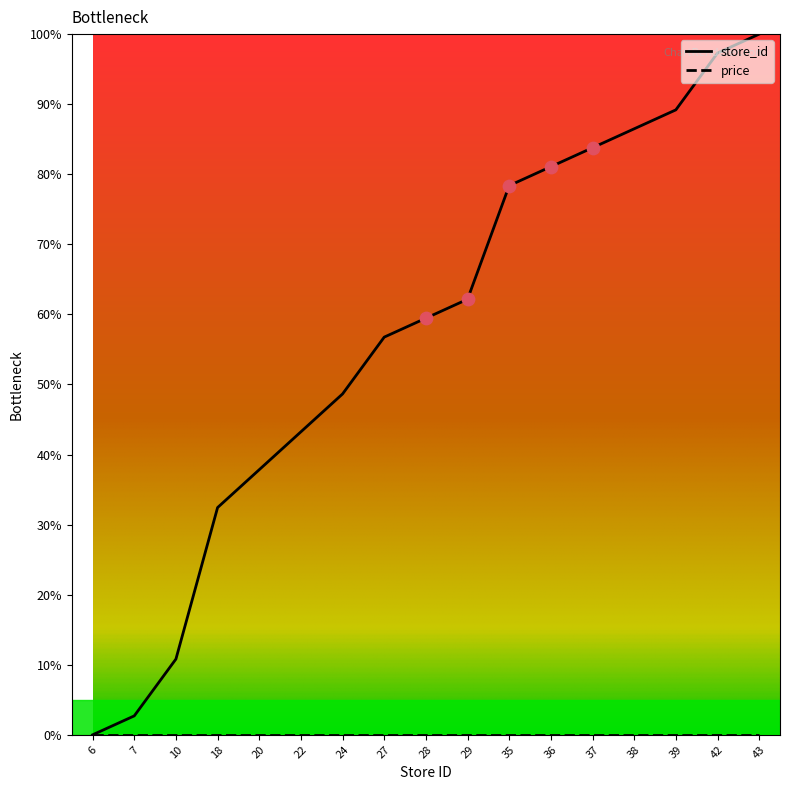

Which series has the widest spread of values?

store_id